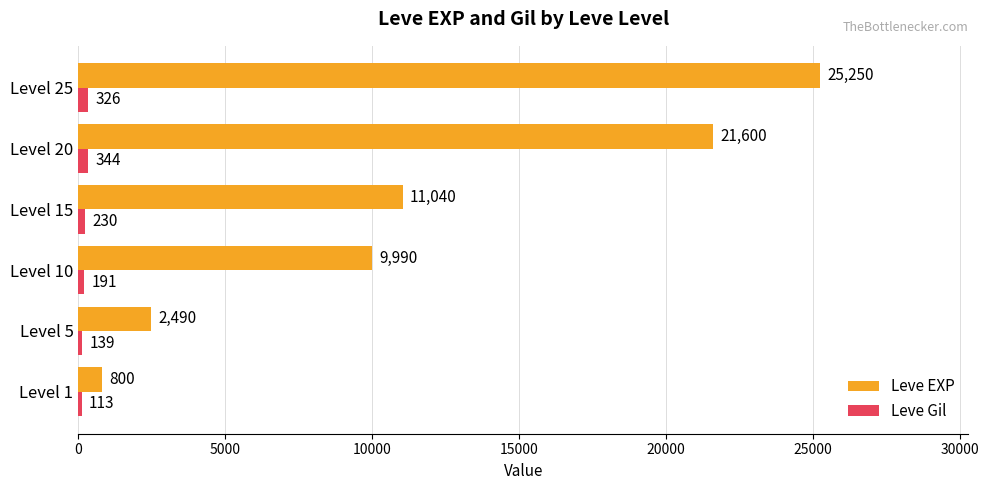

Which series has the largest total across all categories?

Leve EXP